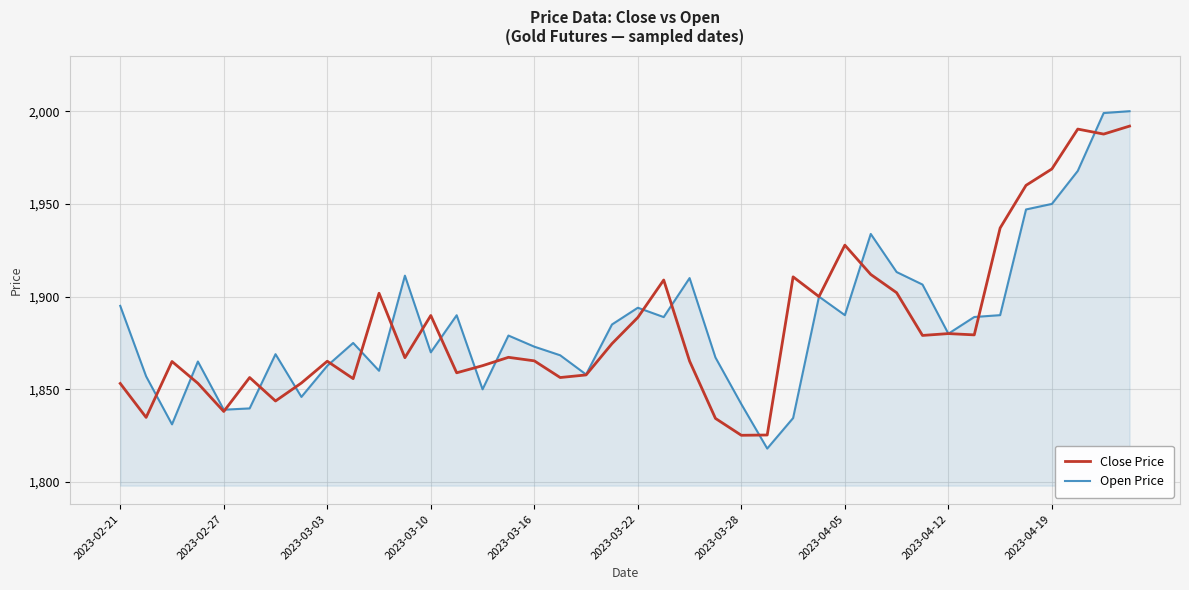

What is the highest value of the Close Price series?

1992.0